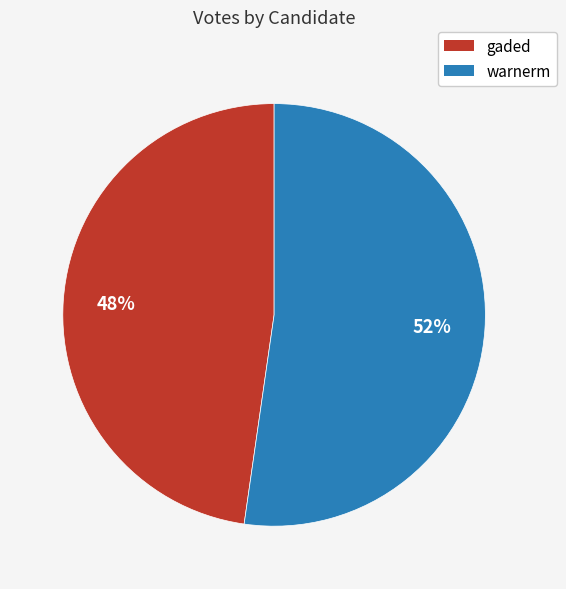

Is the sum of warnerm and gaded greater than half?

Yes